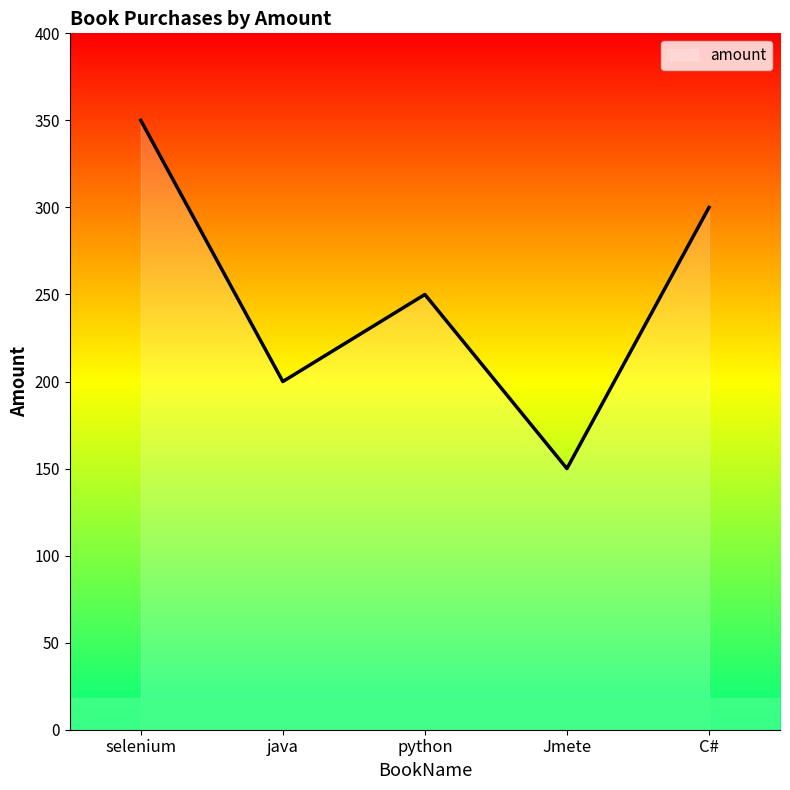

Rank the categories by value from highest to lowest.

selenium, C#, python, java, Jmete